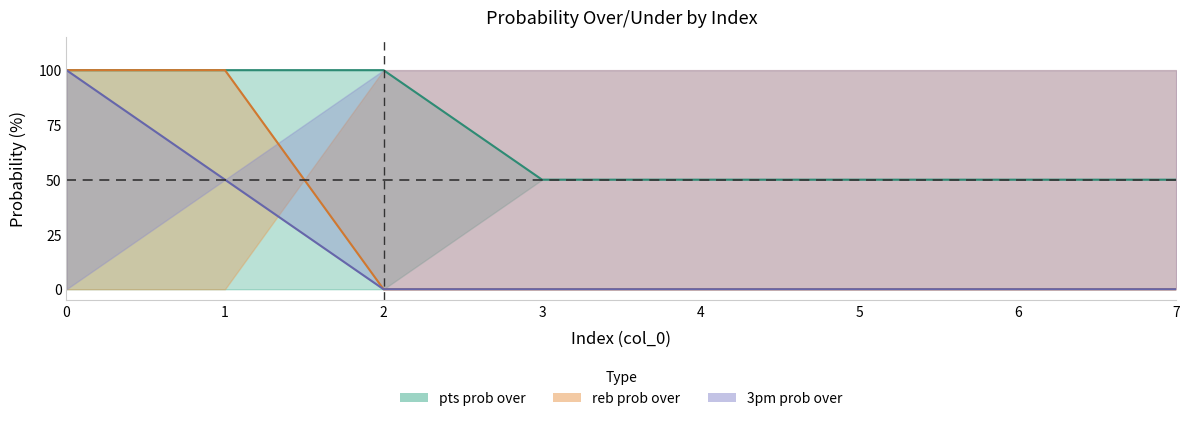

True or false: 3pm prob over line has a value of 69 at 5.

False